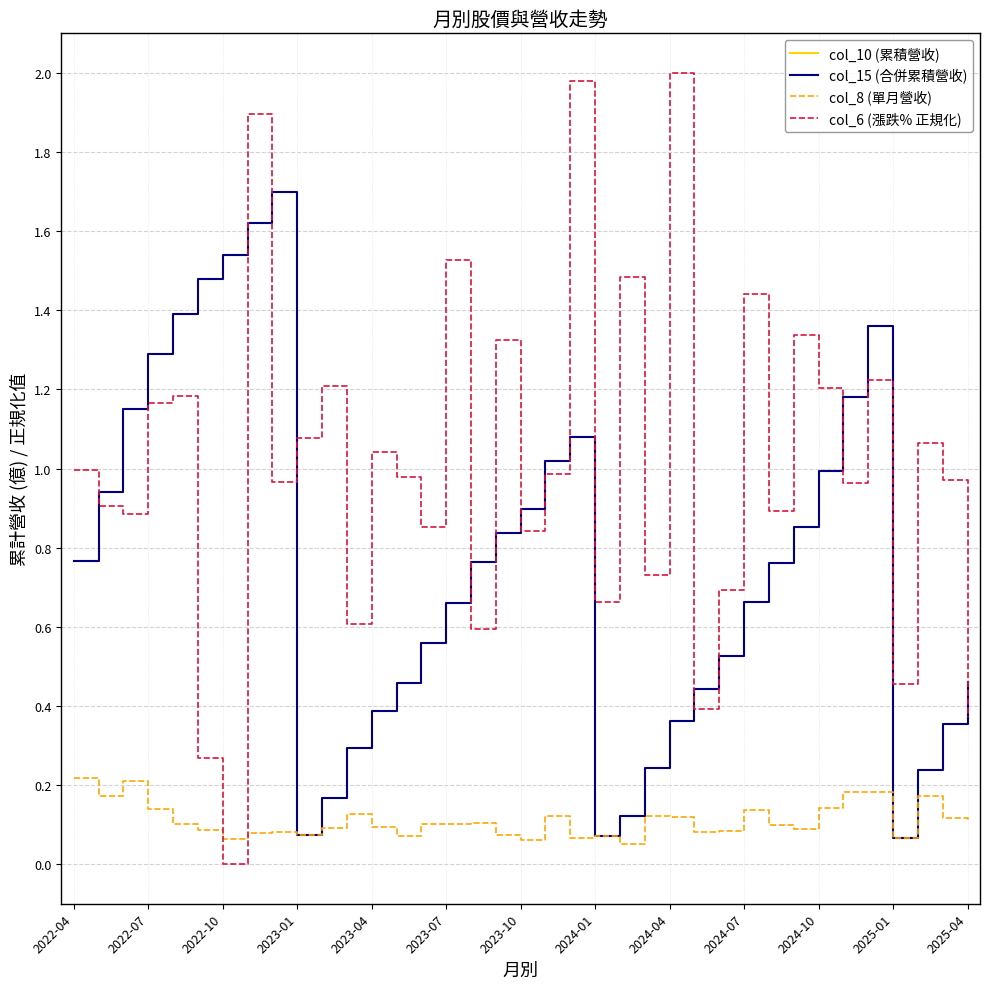

Is this an area chart (filled region under the line)?

No